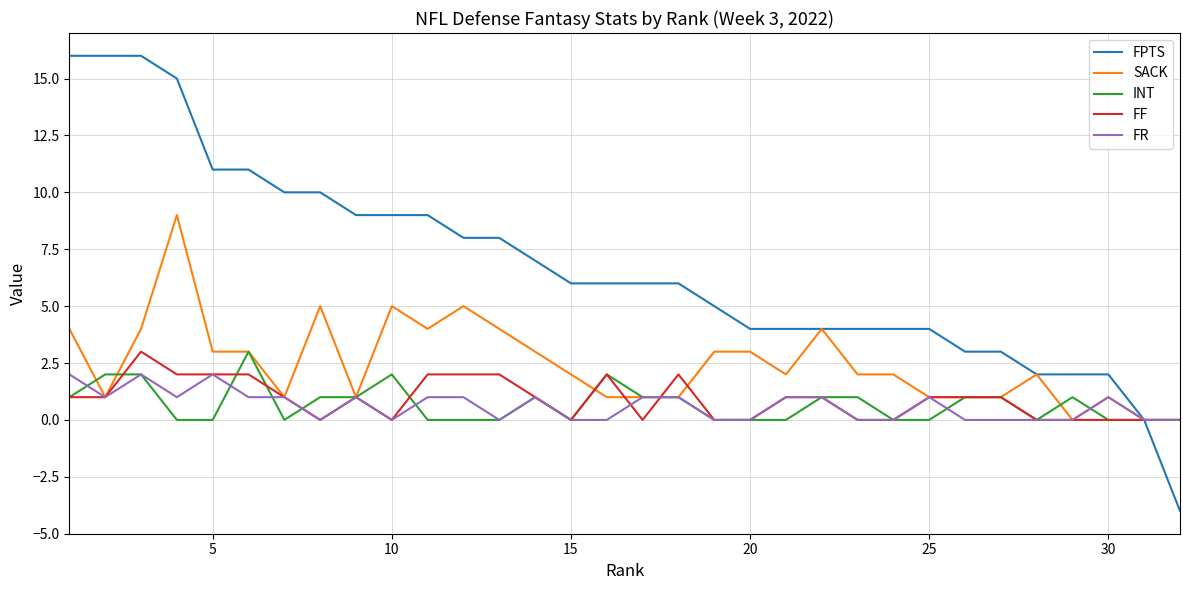

Which series has the widest spread of values?

FPTS